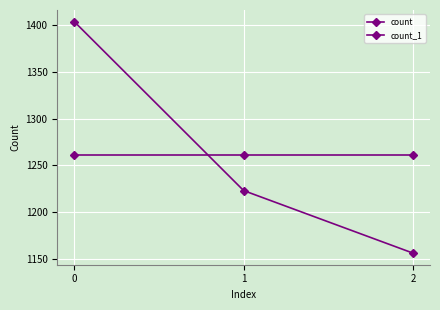

Rank the categories by count value from highest to lowest.

0, 1, 2